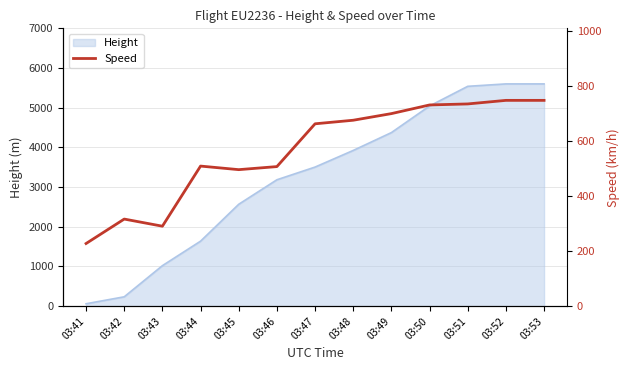

The value of Height at 03:48 is 1196.9. True or false?

False